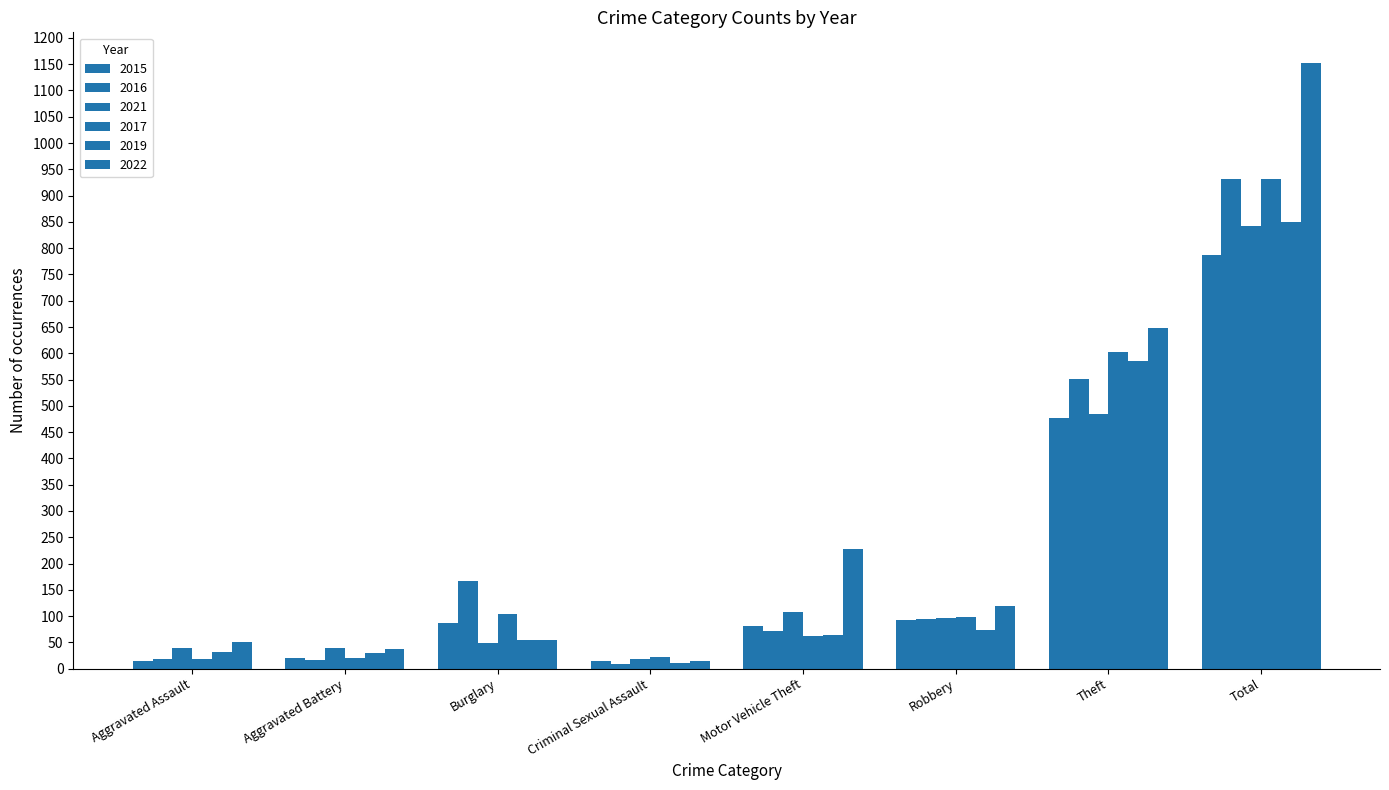

List the series in order of their peak value, lowest first.

2015, 2021, 2019, 2016, 2017, 2022